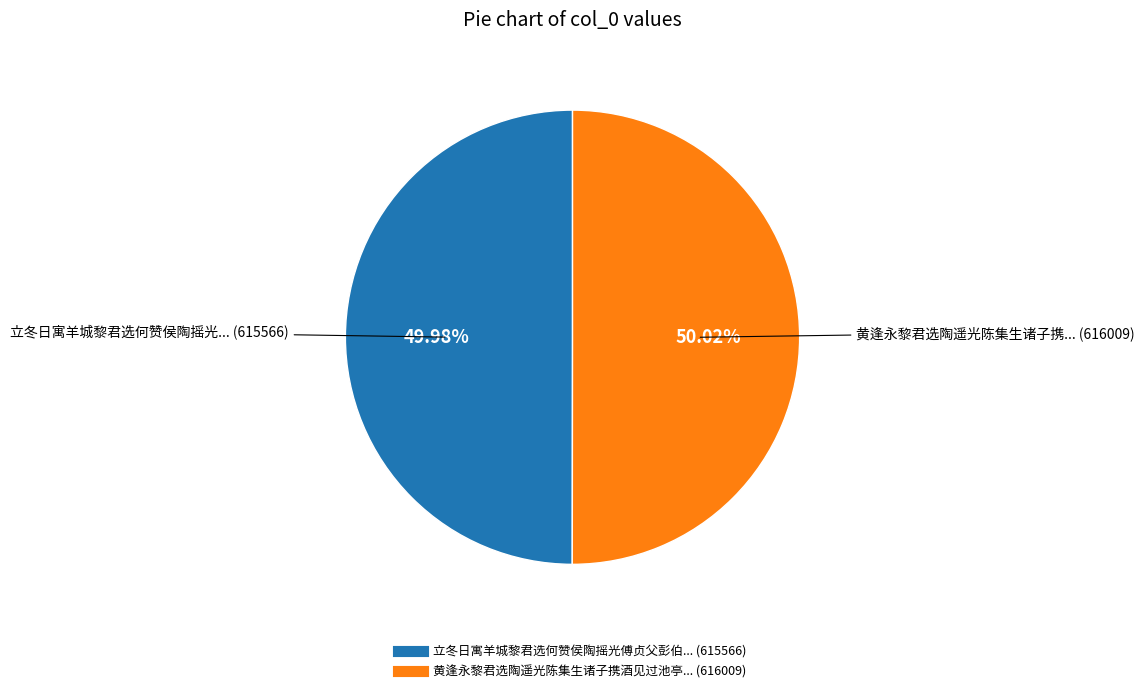

Is there any slice that represents more than half of the pie?

Yes